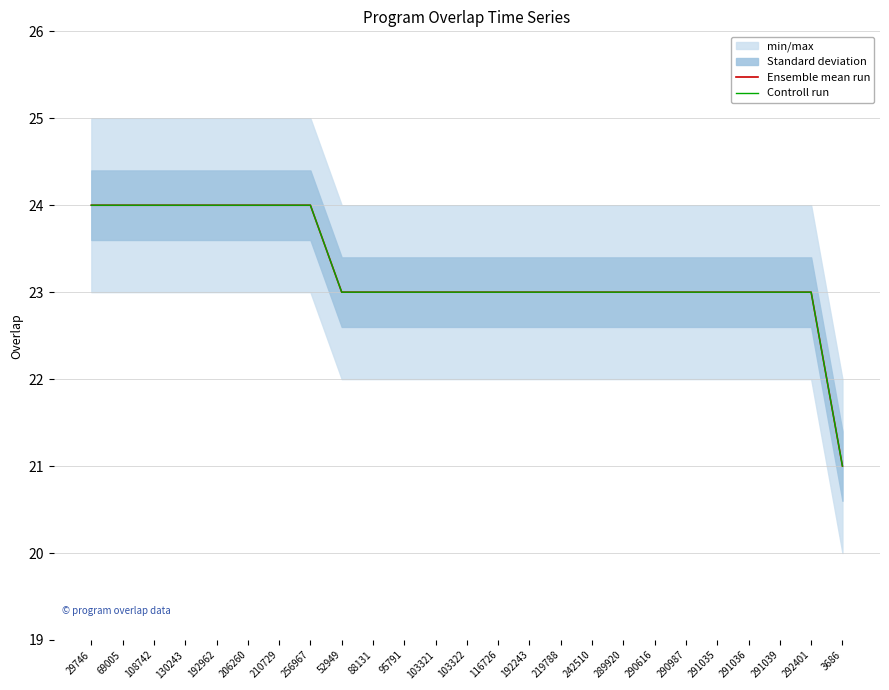

Reading left to right, extract all data points from this chart.

Ensemble mean run: 29746=24	69005=24	108742=24	130243=24	192962=24	206260=24	210729=24	256967=24	52949=23	88131=23	95791=23	103321=23	103322=23	116726=23	192243=23	219788=23	242510=23	289920=23	290616=23	290987=23	291035=23	291036=23	291039=23	292401=23	3686=21
Controll run: 29746=24	69005=24	108742=24	130243=24	192962=24	206260=24	210729=24	256967=24	52949=23	88131=23	95791=23	103321=23	103322=23	116726=23	192243=23	219788=23	242510=23	289920=23	290616=23	290987=23	291035=23	291036=23	291039=23	292401=23	3686=21